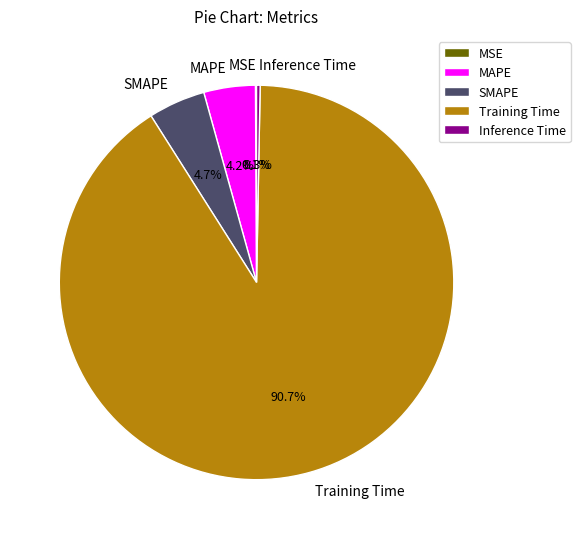

What portion of the pie excludes Inference Time?

99.7%